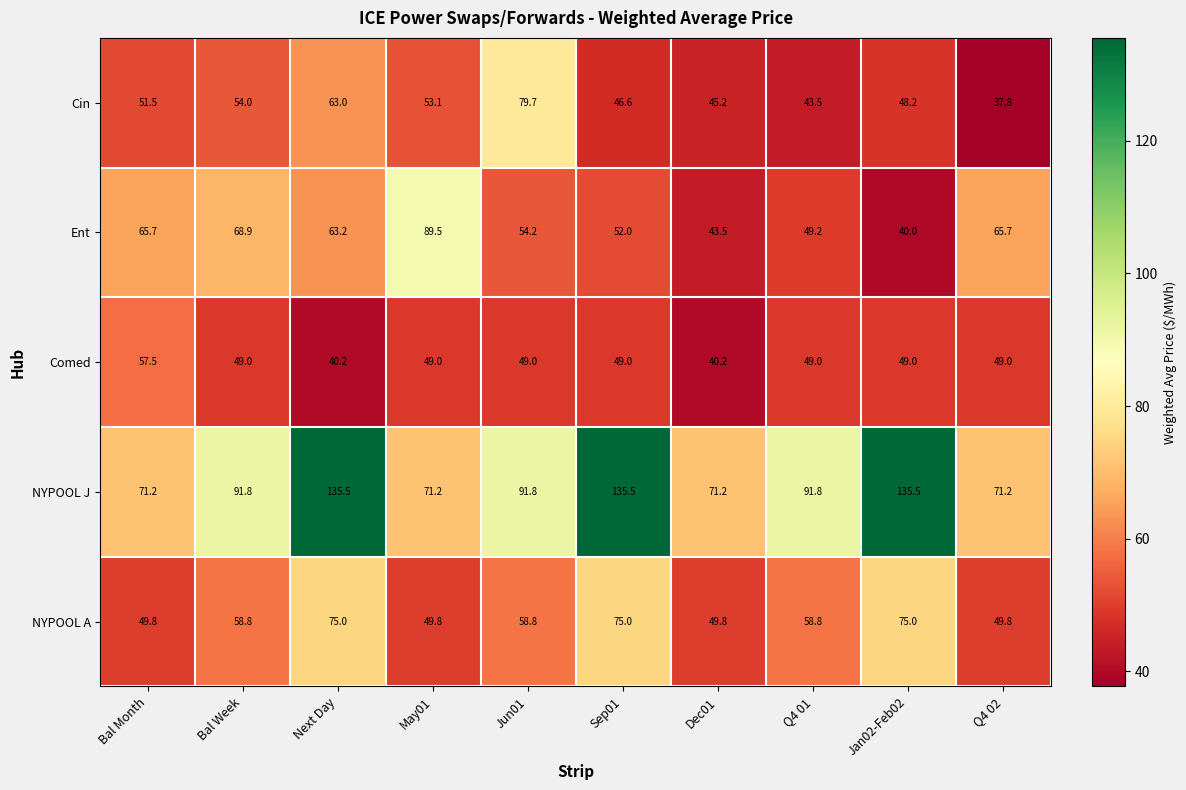

Which series has the largest range (max minus min)?

NYPOOL J